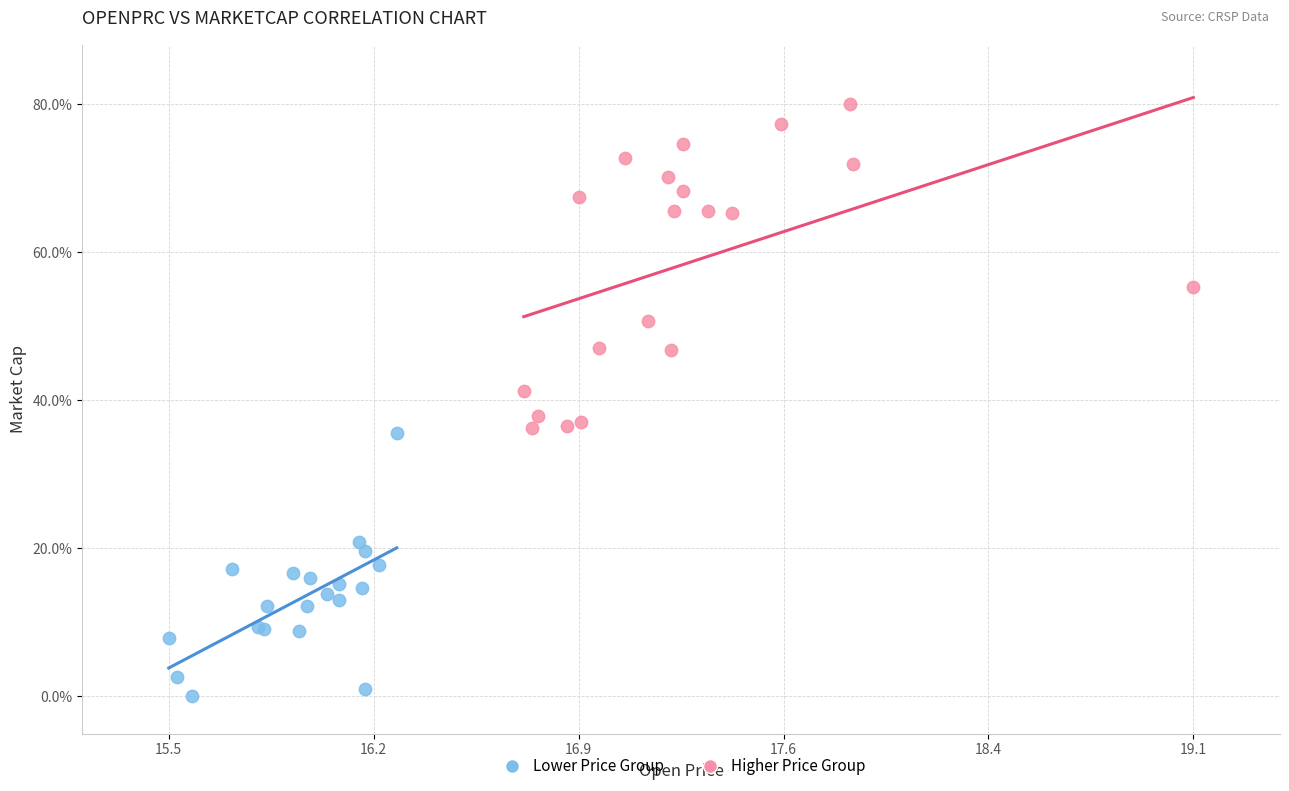

Which series contains the lowest Y value?

Lower Price Group